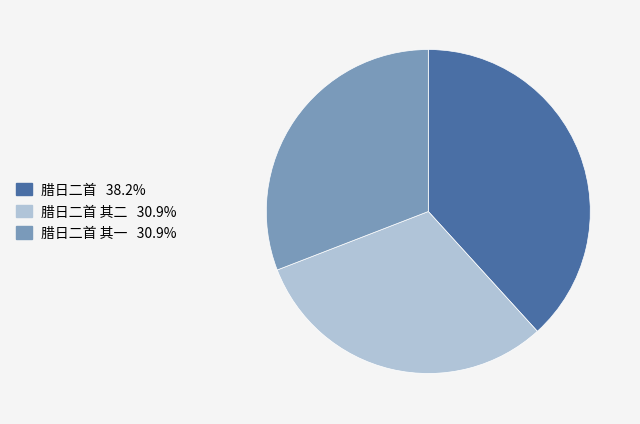

Is there a majority slice in this chart?

No